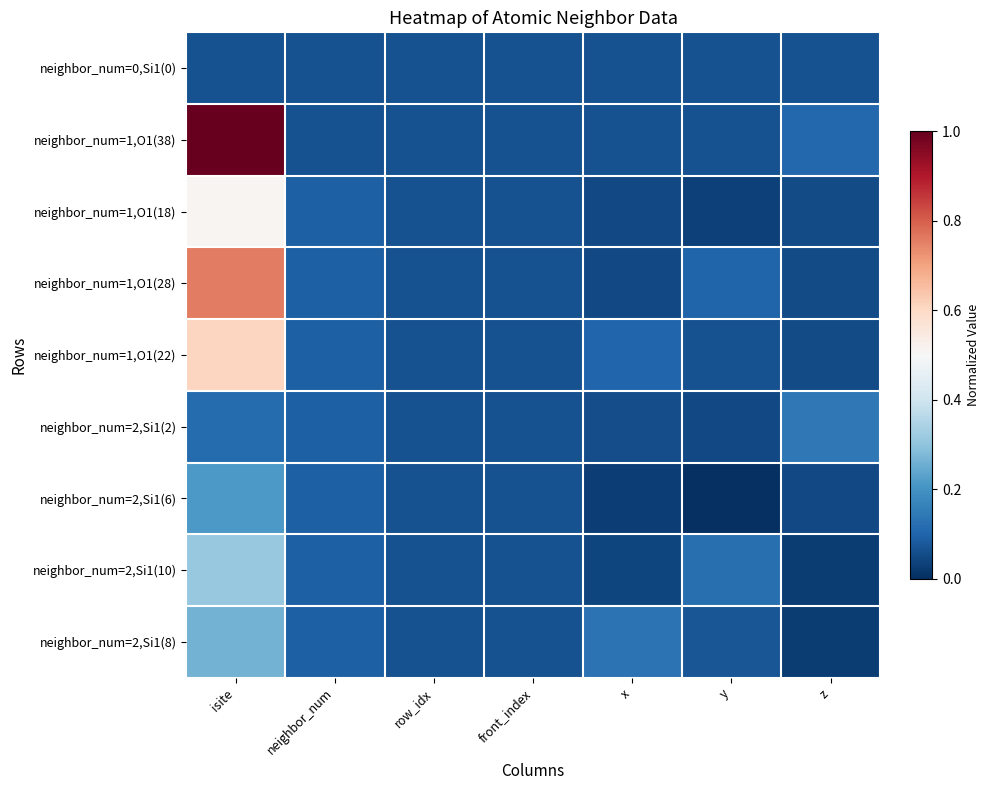

Between x and y, which series saw the biggest shift?

neighbor_num=2,Si1(10)